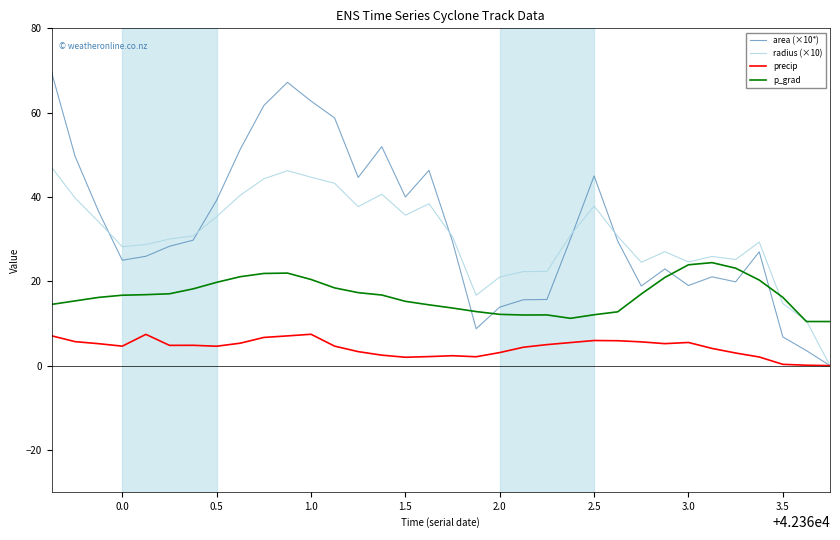

How many categories are shown in the chart?

34